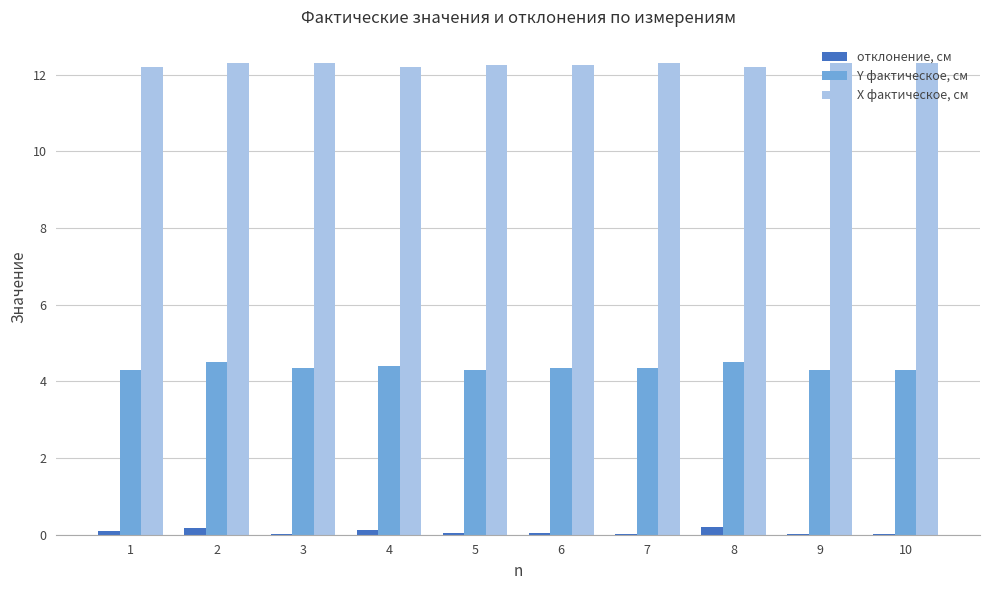

What is the total value across all series at 5?

16.6